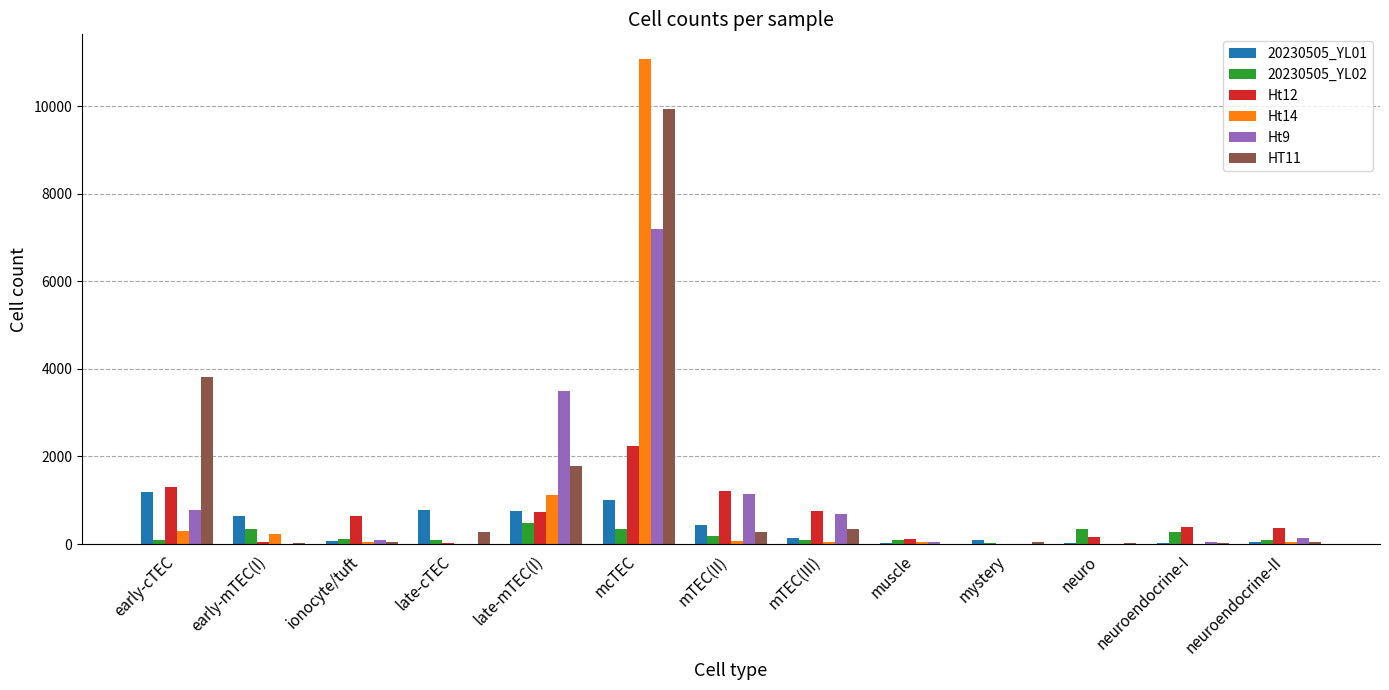

Is it true that HT11 equals 14676 at mcTEC?

False